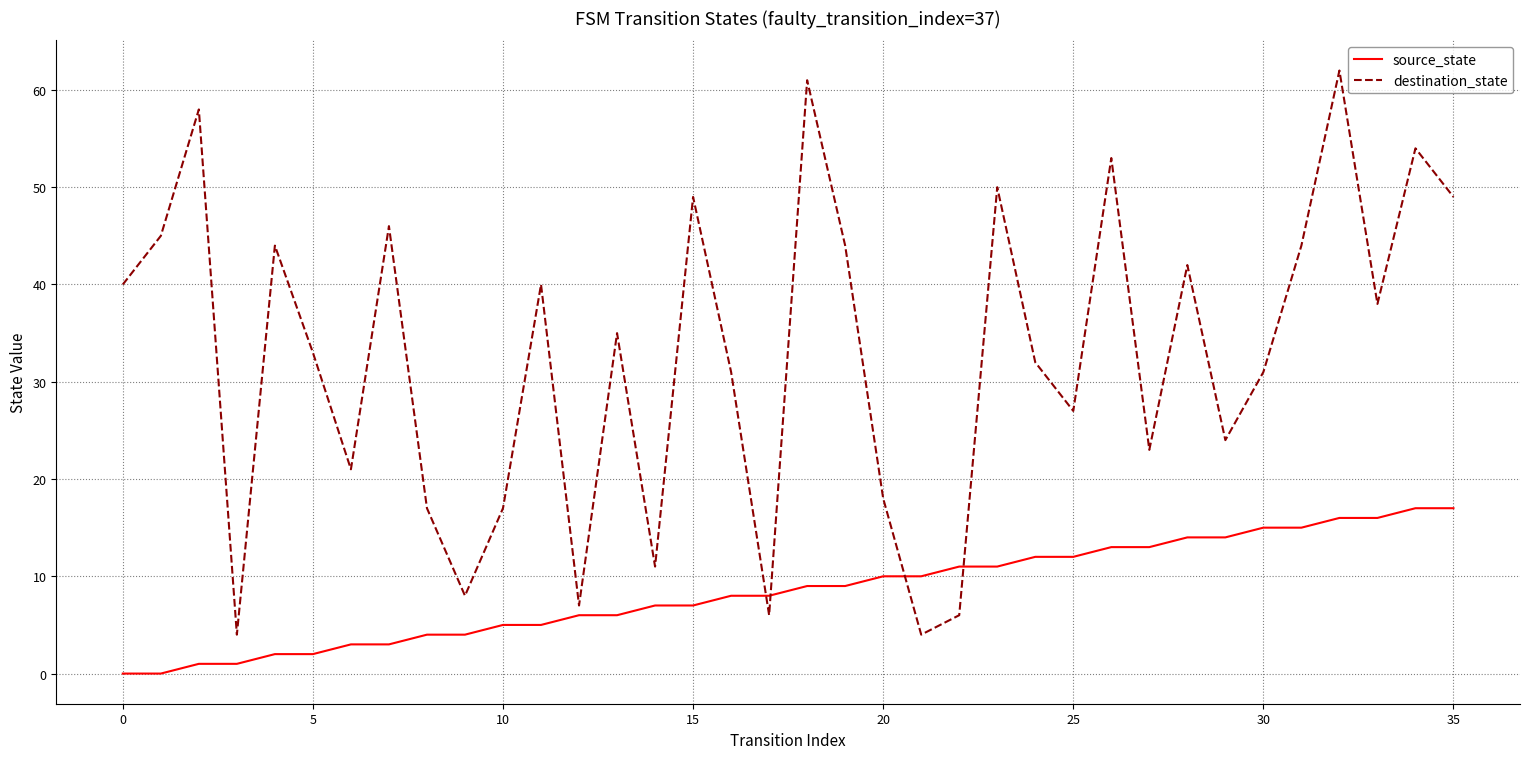

After their last crossing, which series has the higher values: source_state or destination_state?

destination_state